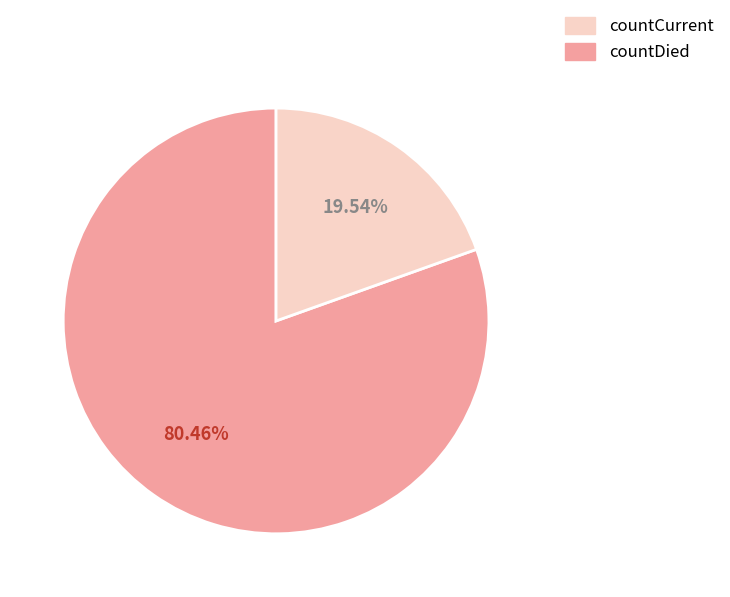

To the nearest percent, what is the difference between the largest and smallest slice percentages?

61%